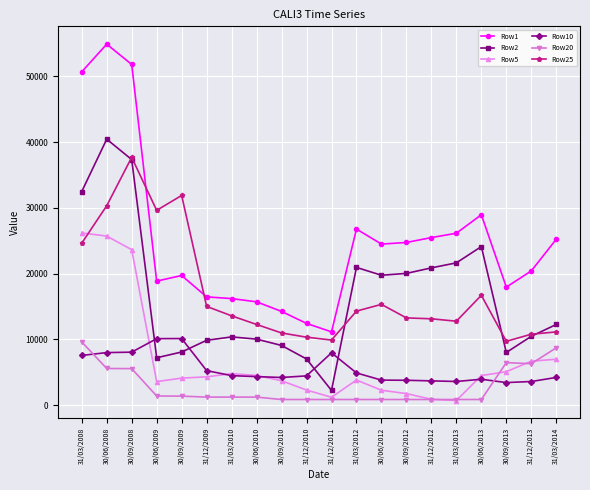

Which series has the widest spread of values?

Row1